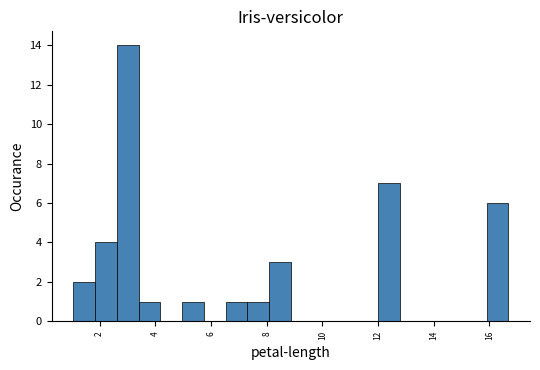

Read against the x-axis, roughly where is the centre of the tallest bar?

3.0